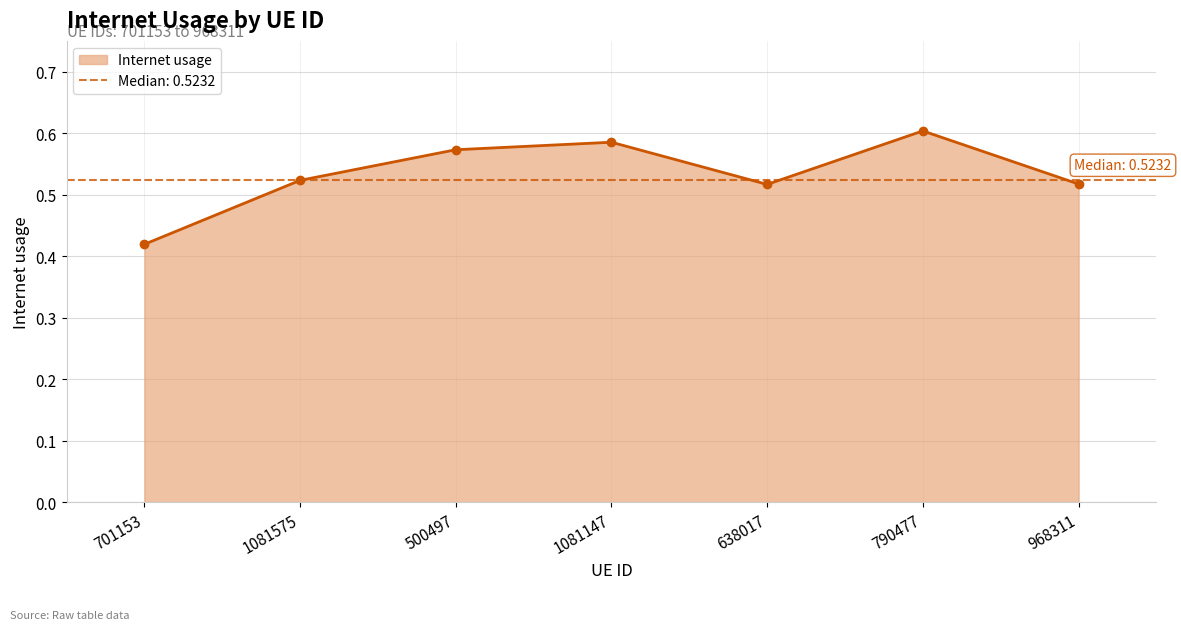

Which category has the lowest value across all series?

701153